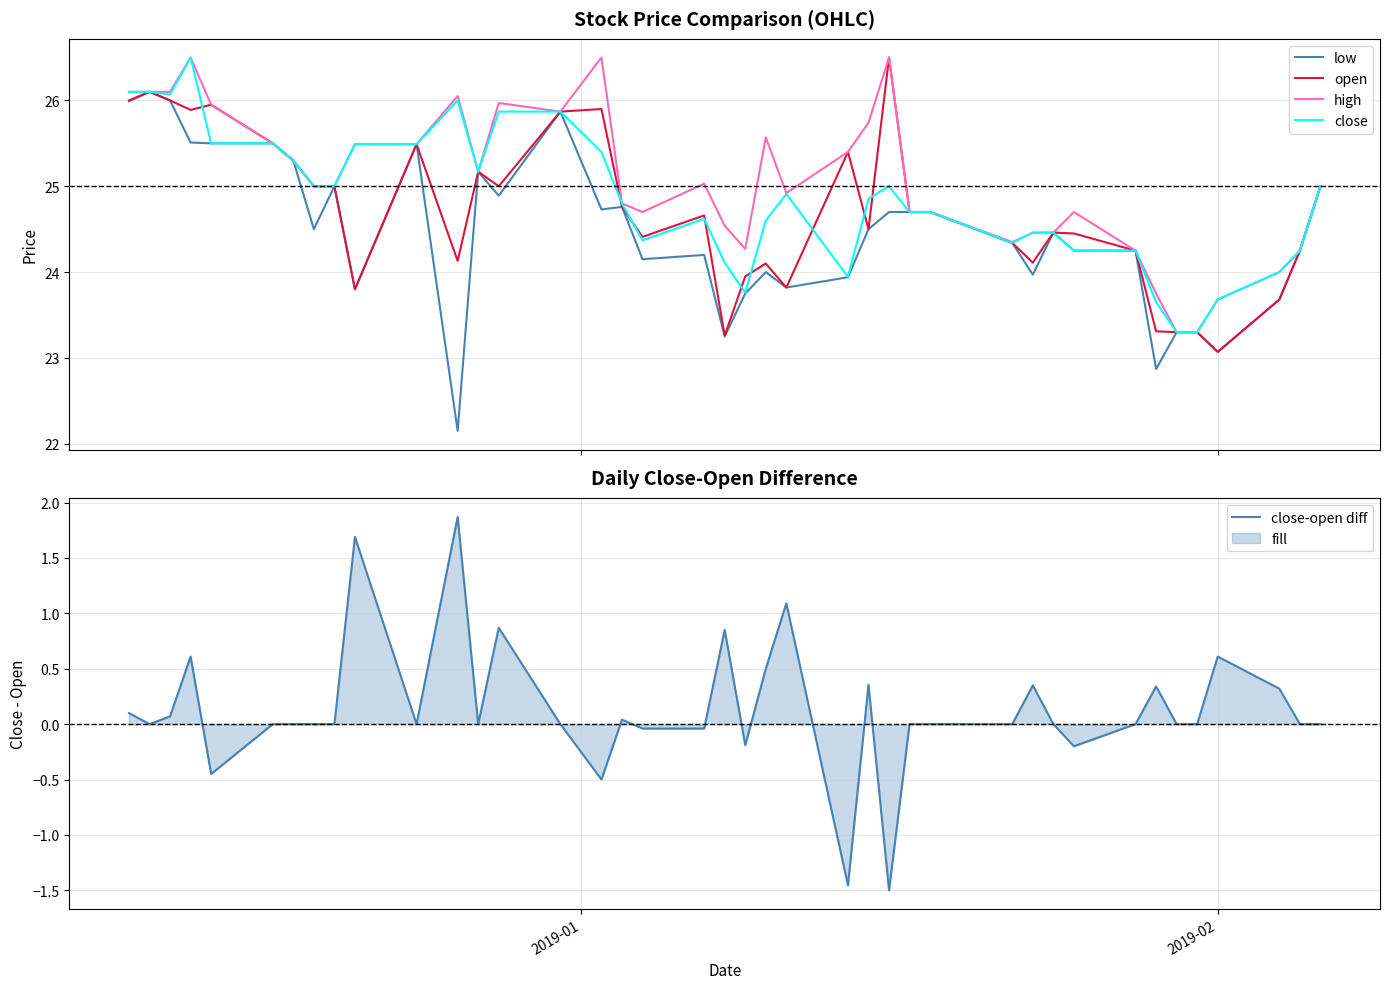

What is the value of the close-open diff point at the 16th from the left?

-0.5